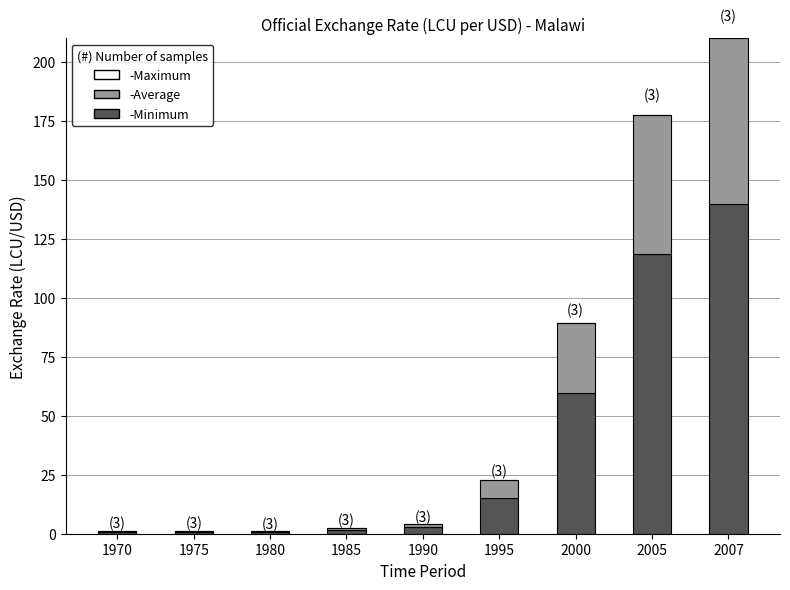

How many categories are shown in the chart?

9